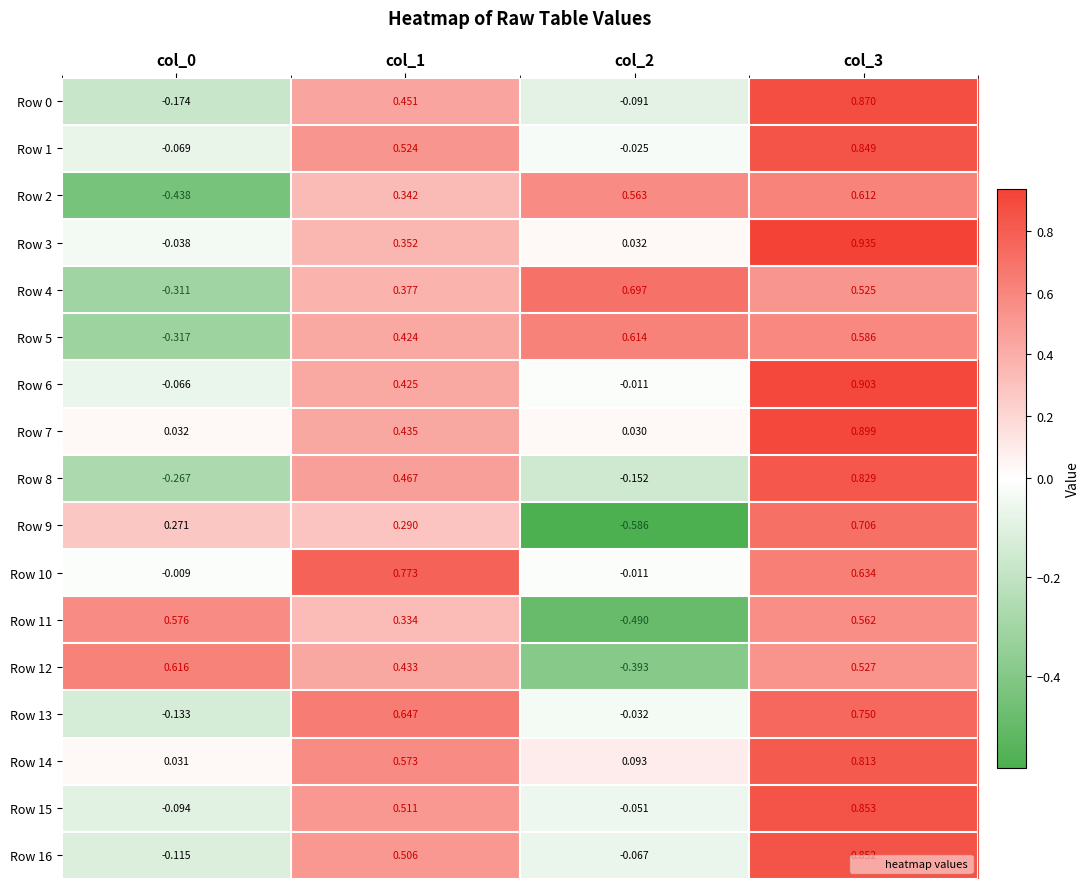

Is the value of Row 10 at col_3 greater than the value of Row 8 at col_3?

No